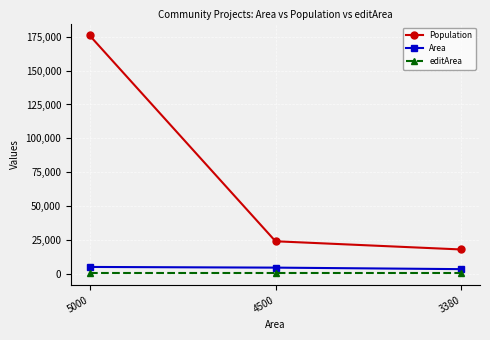

Between 5000 and 4500, which series saw the biggest shift?

Population